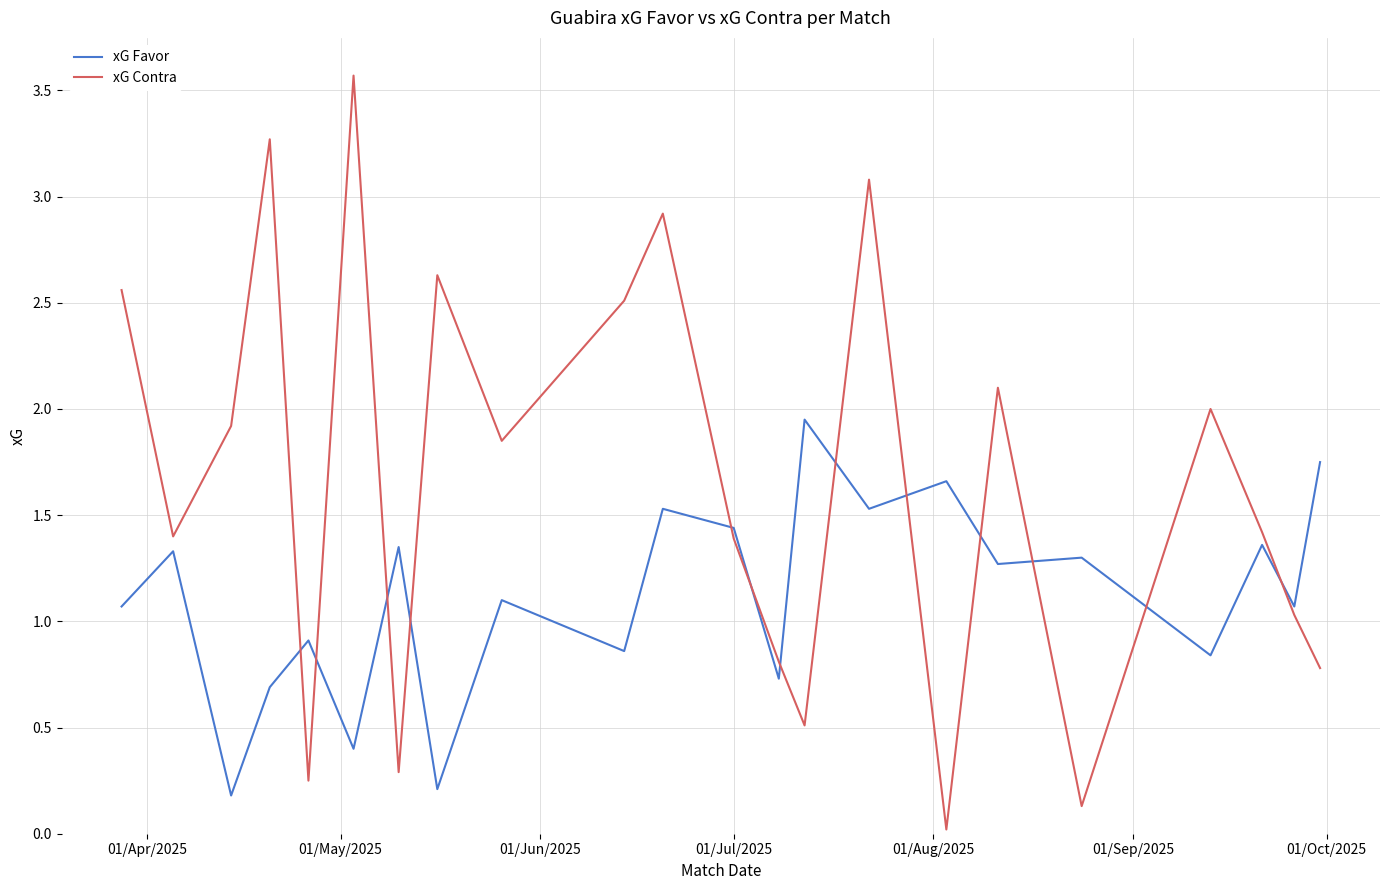

What is the difference between the second highest and second lowest values in the xG Favor series?

1.5